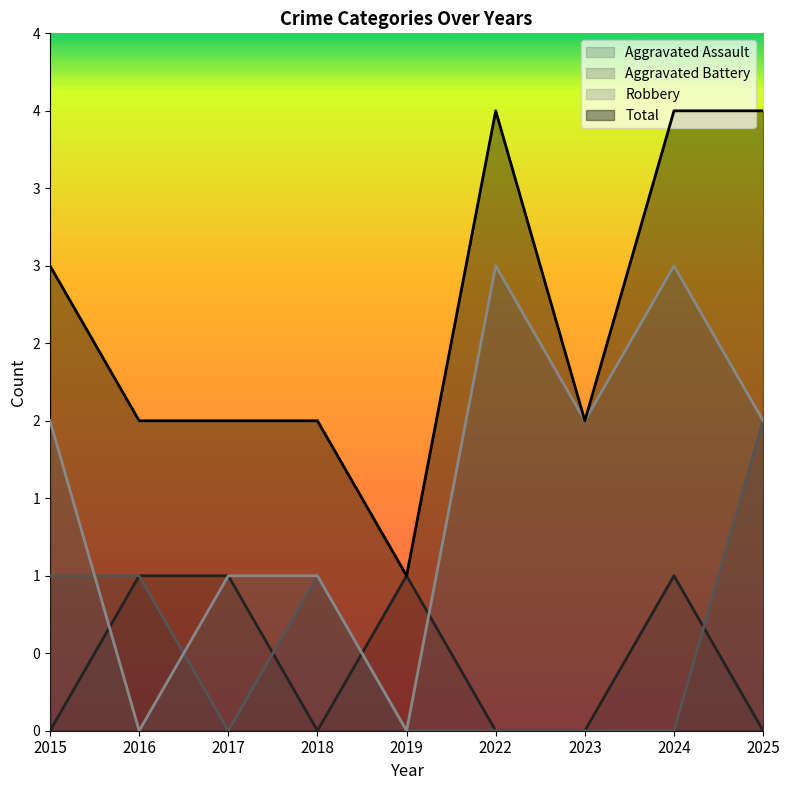

What is the minimum value for Total?

1